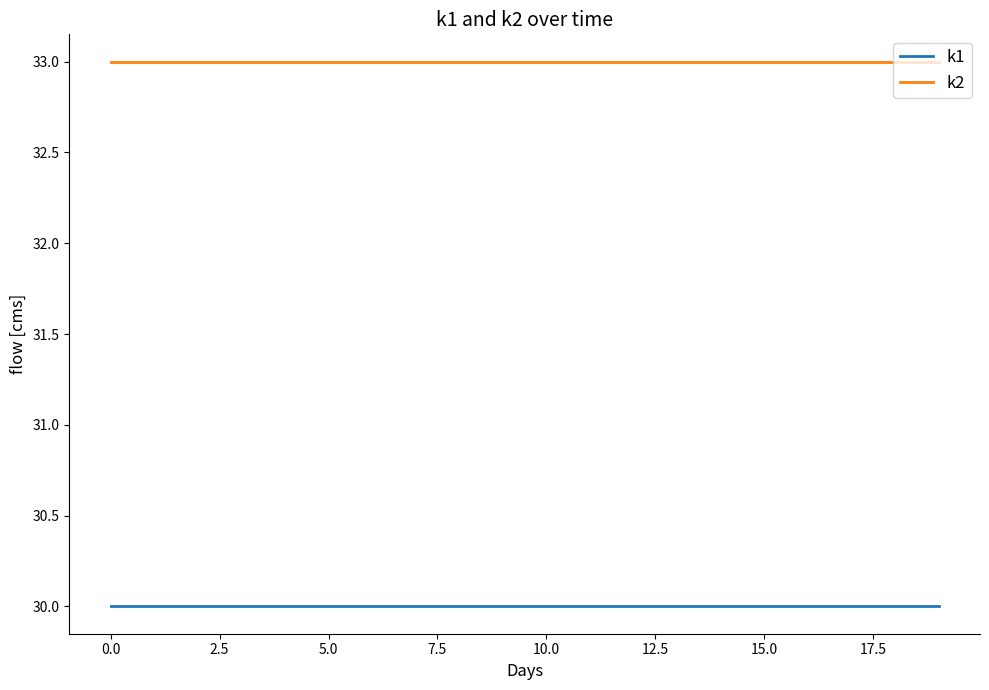

What is the minimum value for k2?

33